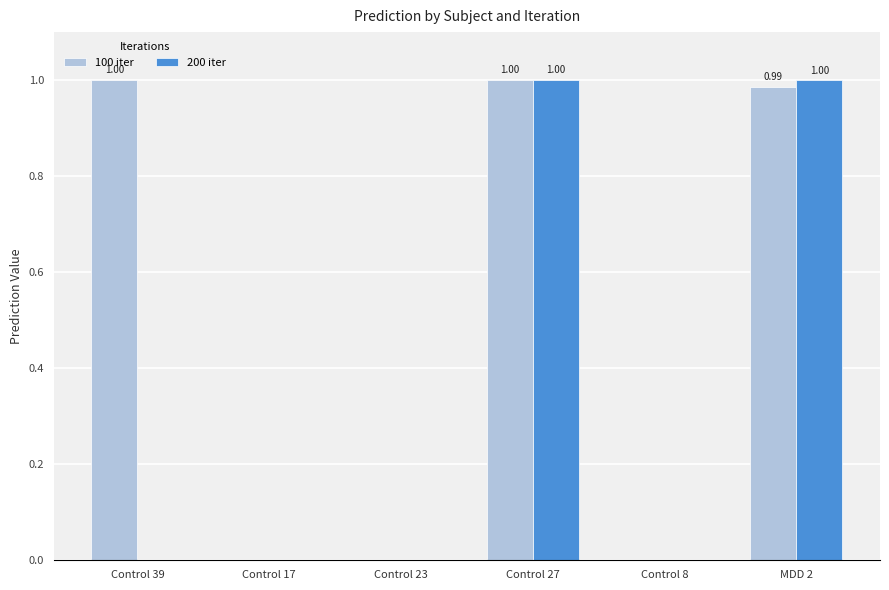

Which series has the largest total across all categories?

100 iter